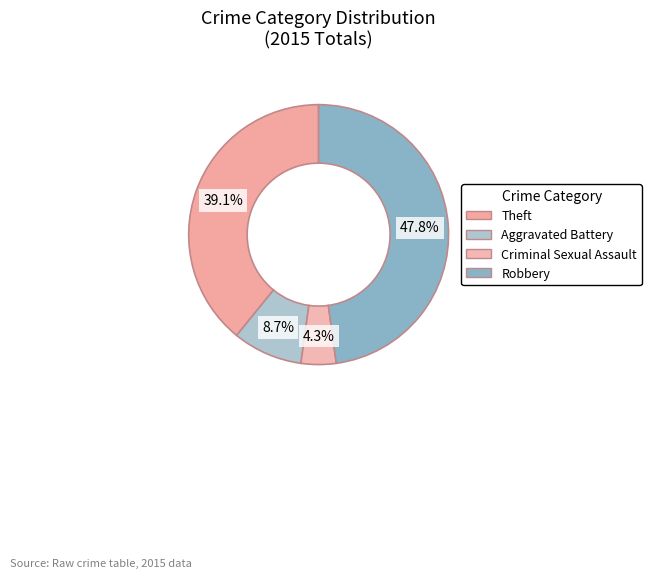

Count the number of slices in the pie.

4